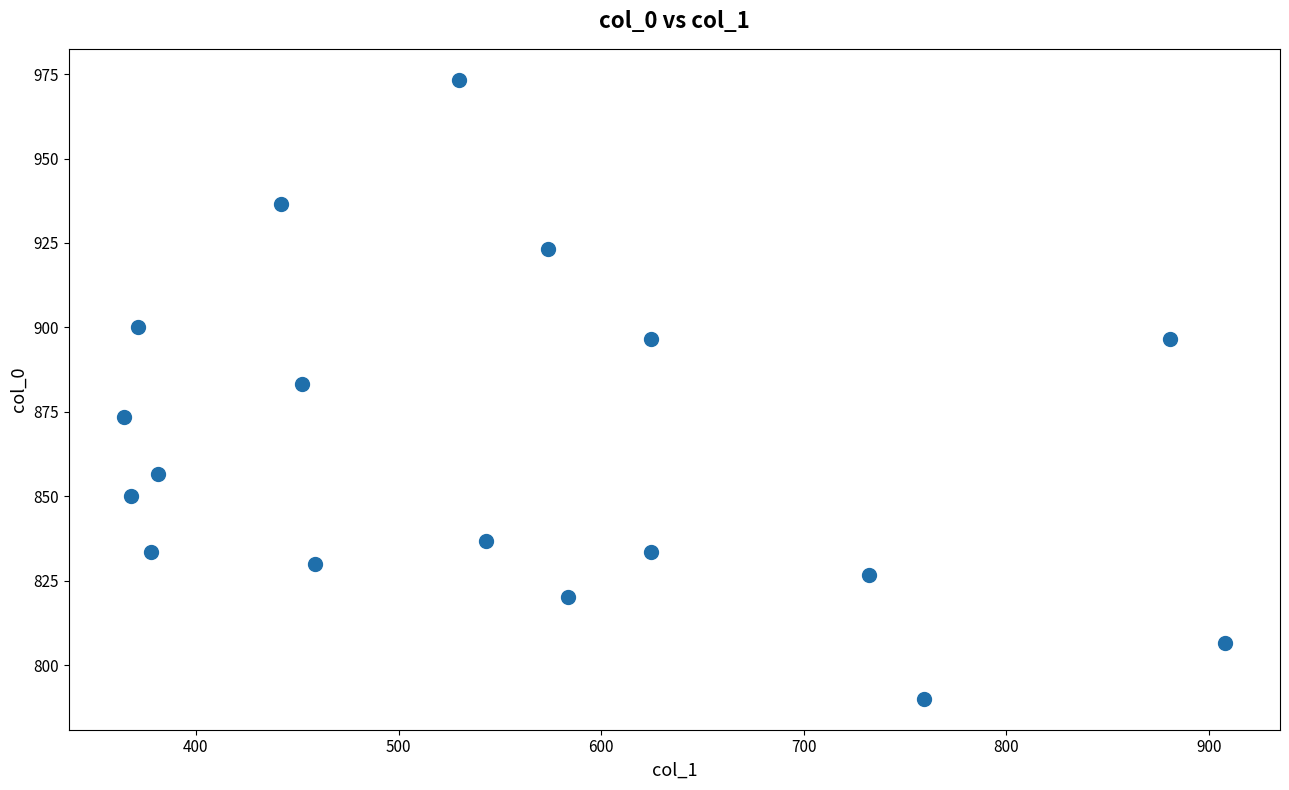

What is the range of Y values (max minus min)?

183.3